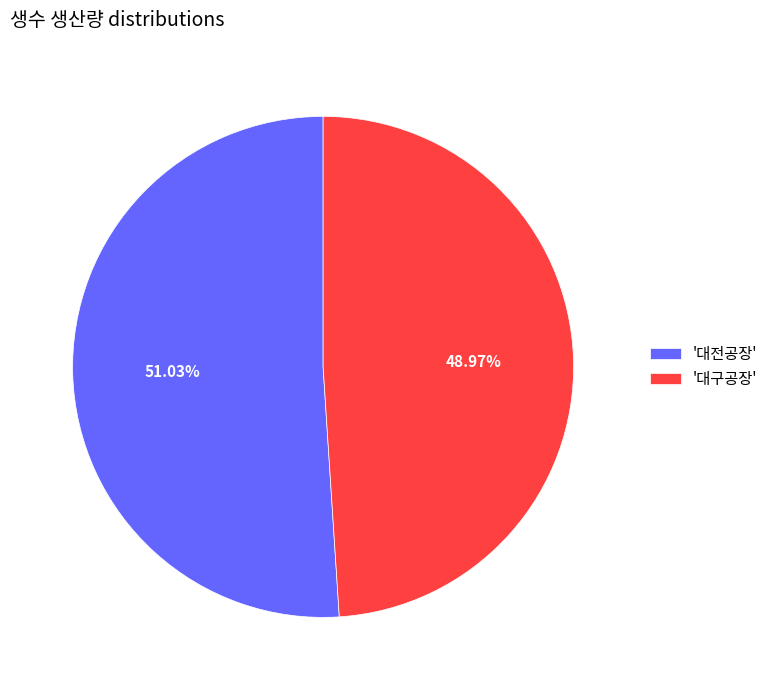

Which category has the smallest portion of the pie?

'대구공장'